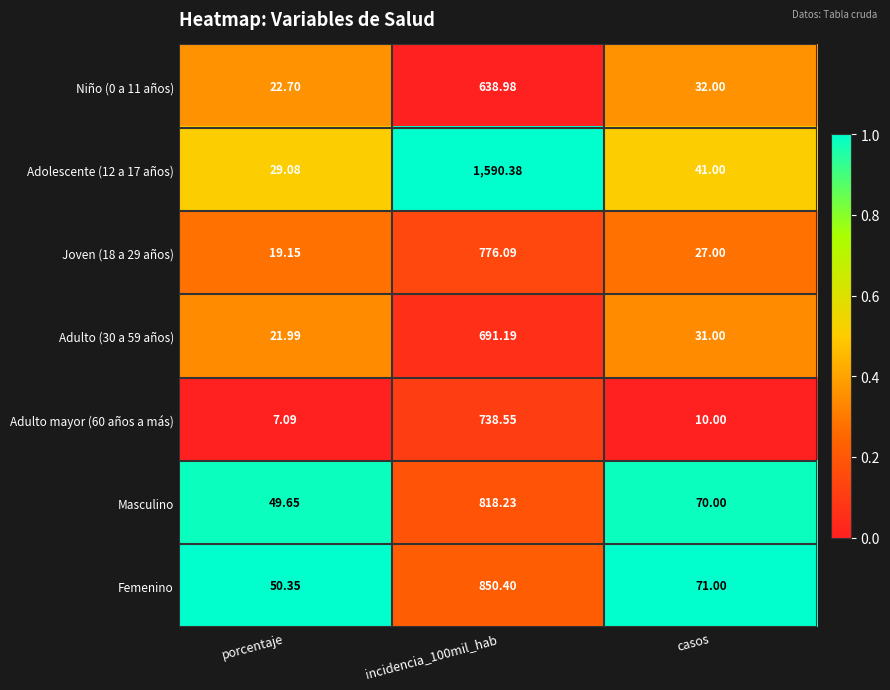

Which category has the lowest value in the Femenino series?

porcentaje